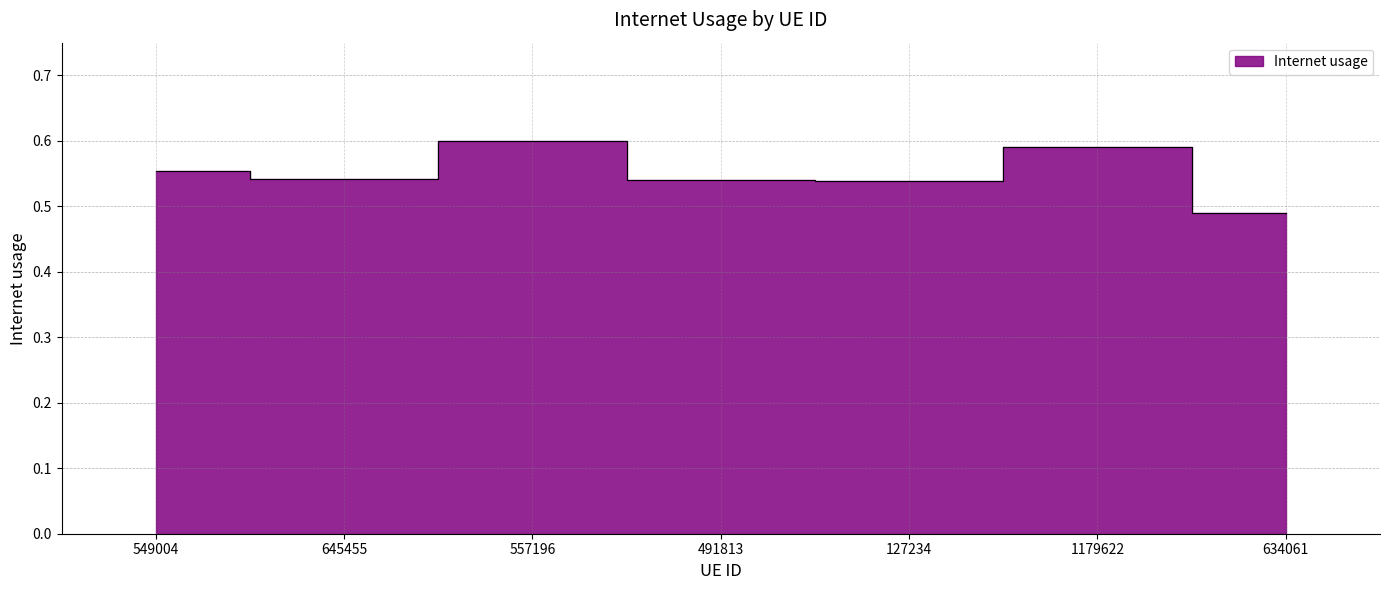

The chart shows a value of 0.2 at 127234. True or false?

False